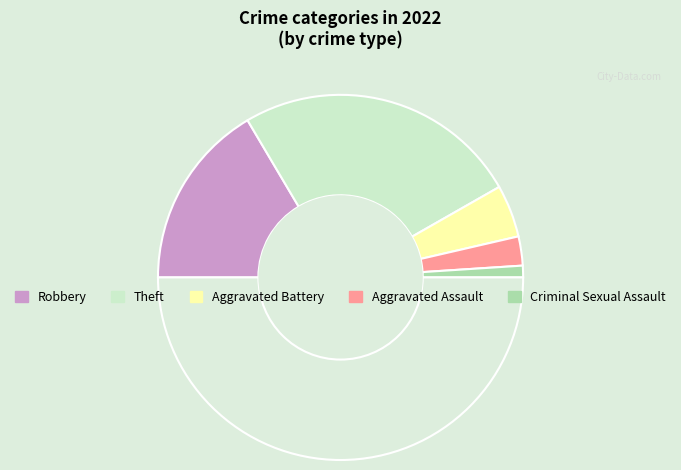

What is the smallest slice in the pie chart?

Criminal Sexual Assault